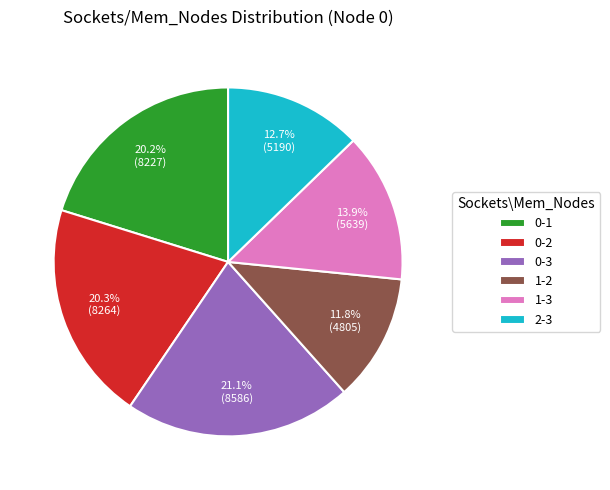

To the nearest percent, what portion does 0-2 represent?

20%